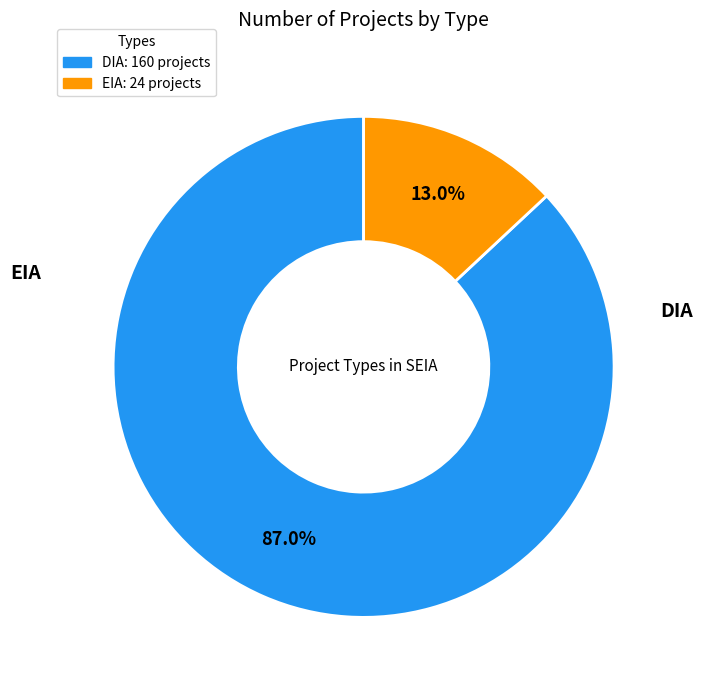

Which slice is the largest?

DIA